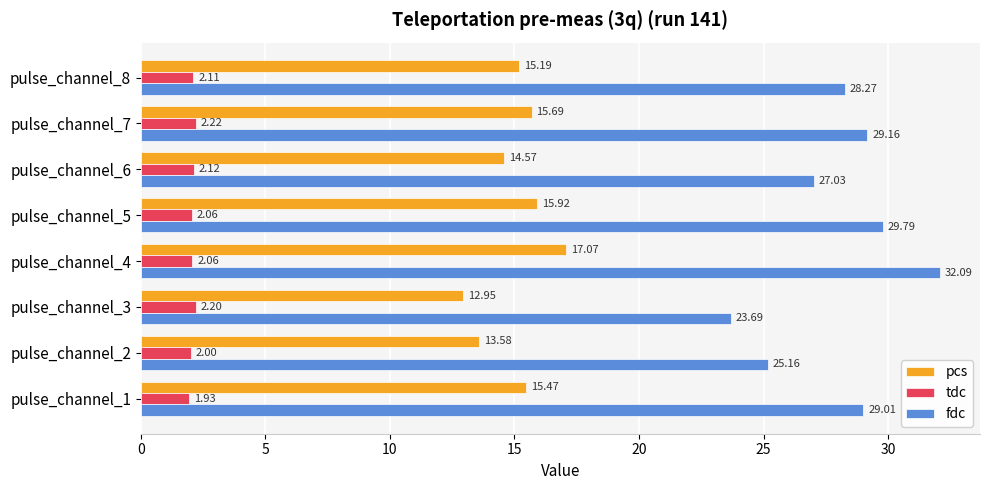

At which category is the sum across all series the highest?

pulse_channel_4